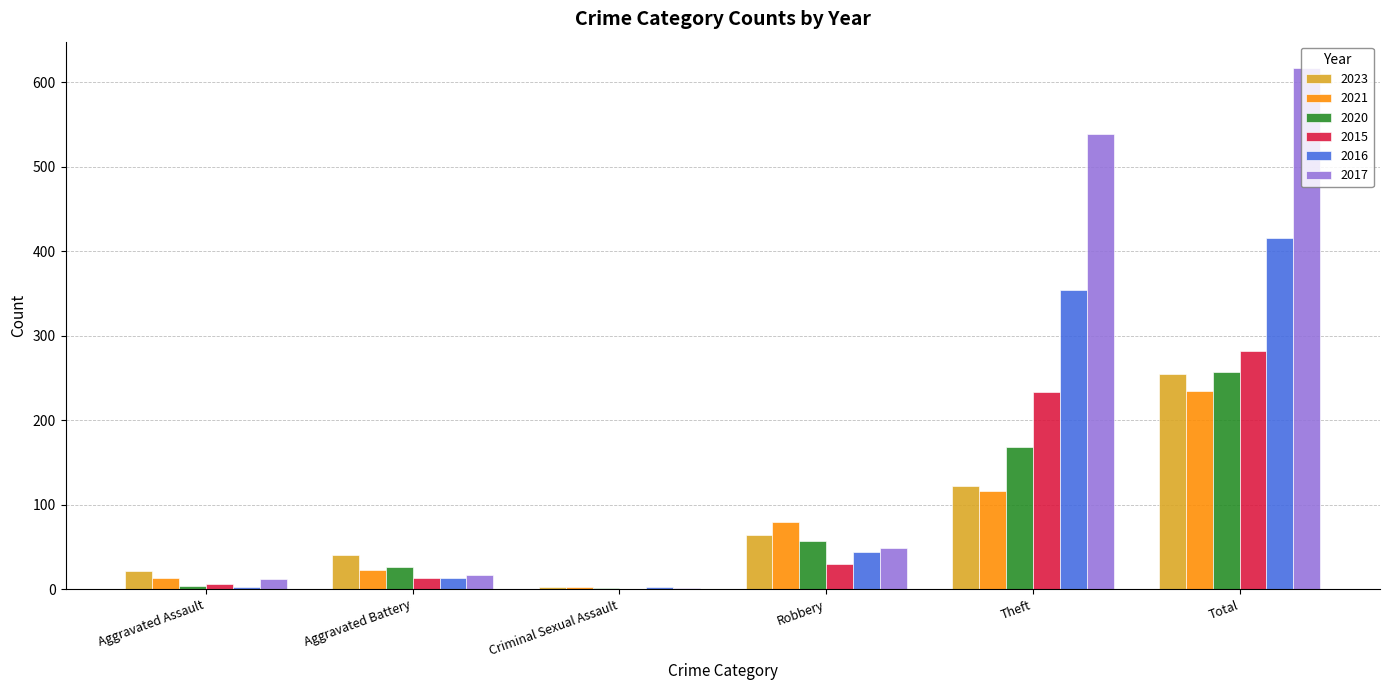

What is the greatest value displayed?

617